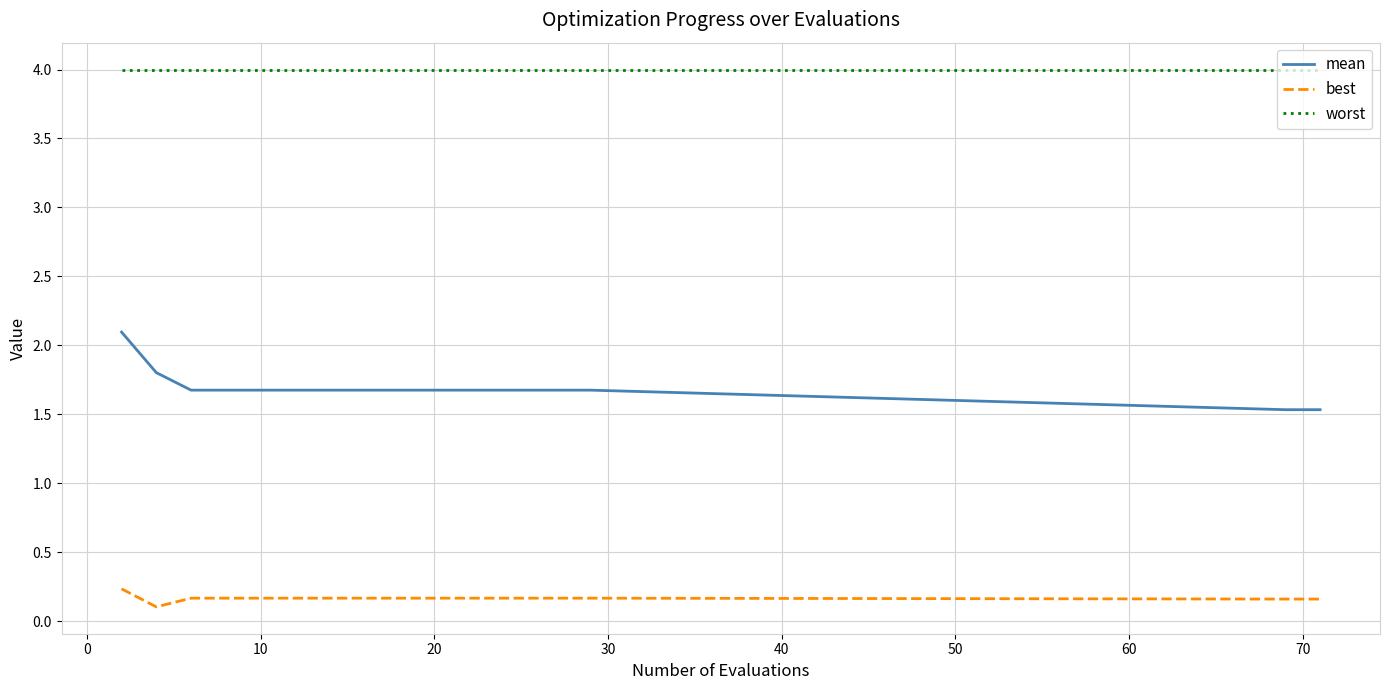

Which series has the widest spread of values?

mean